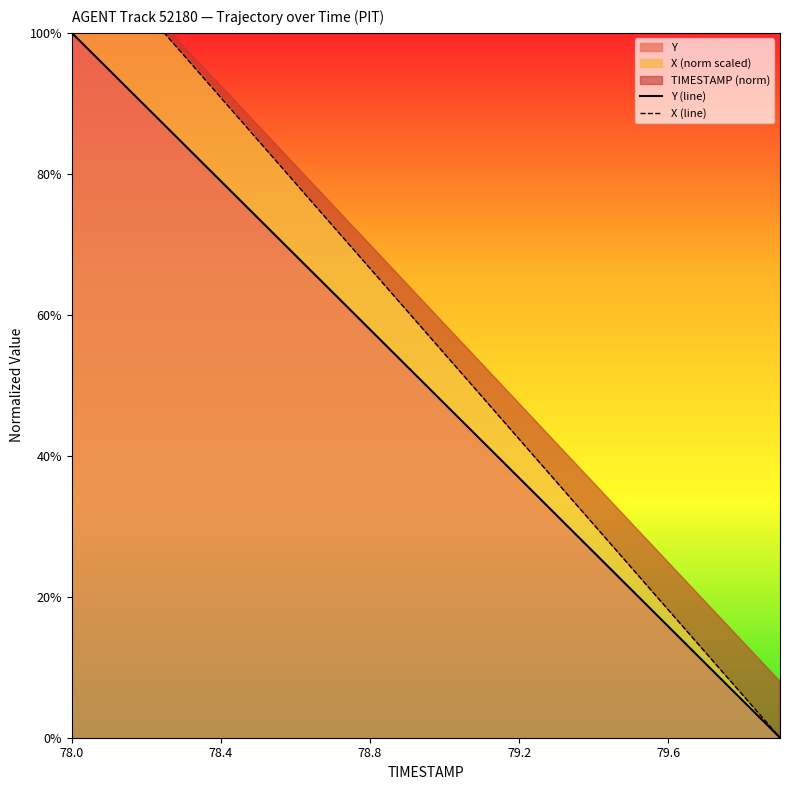

True or false: Y (line) and X (line) intersect in this chart.

False